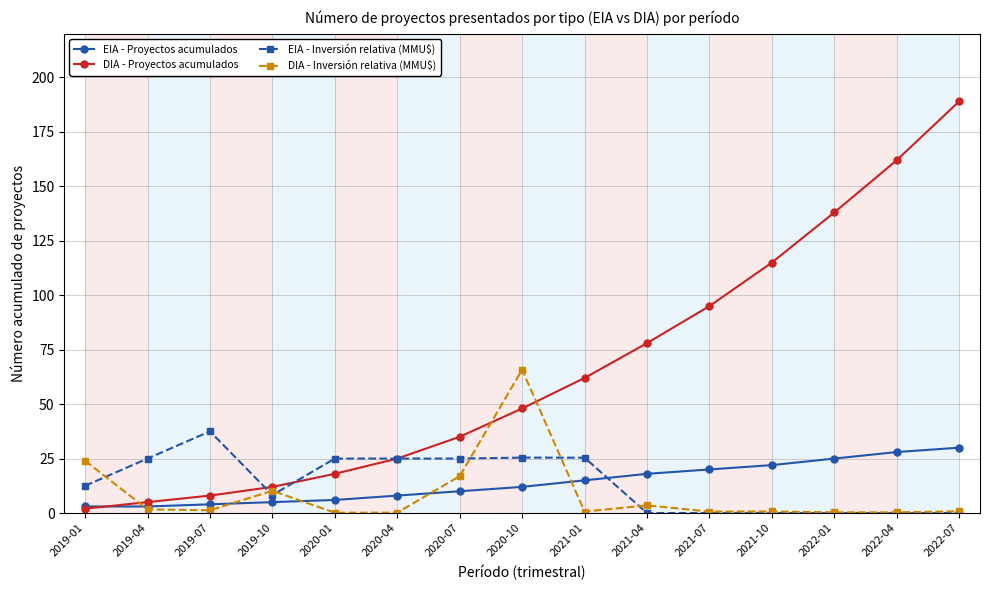

At which category does DIA - Inversión relativa (MMU$) reach its first local peak?

2019-10